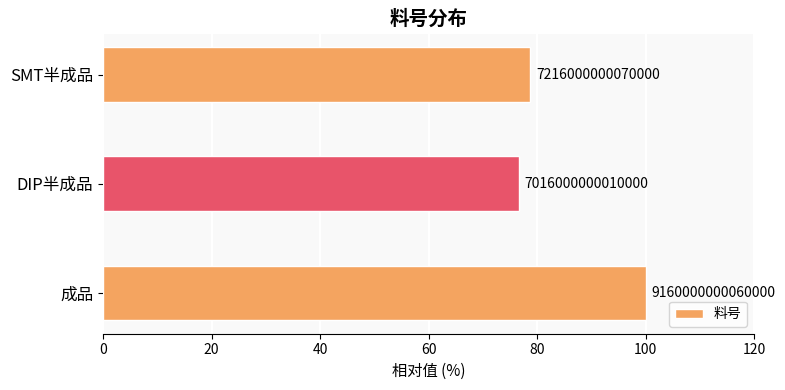

Are the bars horizontal?

Yes